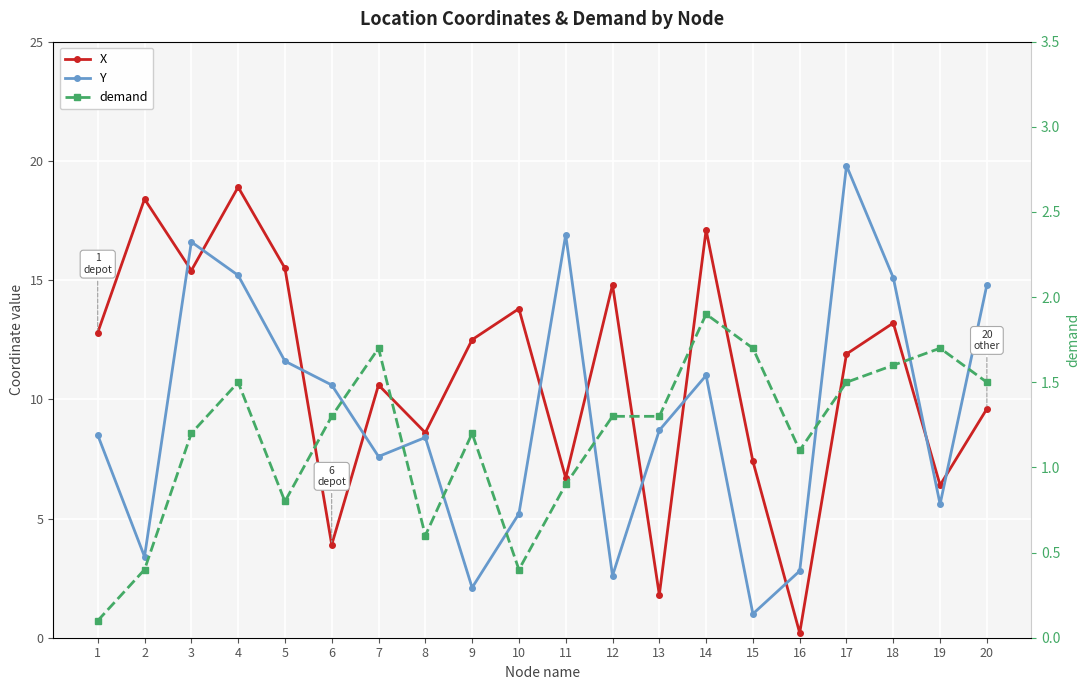

At which category does the chart reach its minimum across all series?

1